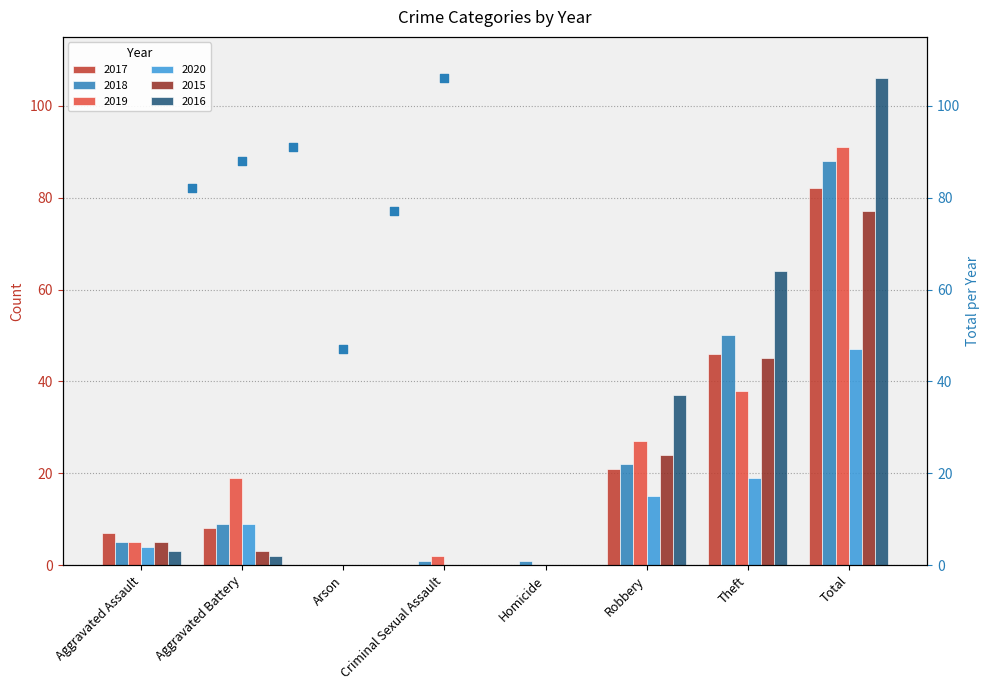

Which series has the largest total across all categories?

2016